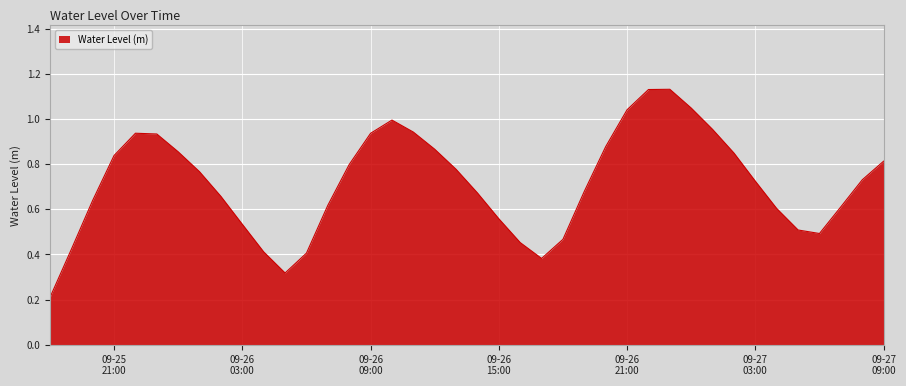

List the labels in order of value, largest first.

2025-09-26 23:00:00, 2025-09-26 22:00:00, 2025-09-27 00:00:00, 2025-09-26 21:00:00, 2025-09-26 10:00:00, 2025-09-27 01:00:00, 2025-09-26 11:00:00, 2025-09-25 22:00:00, 2025-09-26 09:00:00, 2025-09-25 23:00:00, 2025-09-26 20:00:00, 2025-09-26 12:00:00, 2025-09-26 00:00:00, 2025-09-27 02:00:00, 2025-09-25 21:00:00, 2025-09-27 09:00:00, 2025-09-26 08:00:00, 2025-09-26 13:00:00, 2025-09-26 01:00:00, 2025-09-27 08:00:00, 2025-09-27 03:00:00, 2025-09-26 19:00:00, 2025-09-26 14:00:00, 2025-09-26 02:00:00, 2025-09-25 20:00:00, 2025-09-26 07:00:00, 2025-09-27 07:00:00, 2025-09-27 04:00:00, 2025-09-26 15:00:00, 2025-09-26 03:00:00, 2025-09-27 05:00:00, 2025-09-27 06:00:00, 2025-09-26 18:00:00, 2025-09-26 16:00:00, 2025-09-25 19:00:00, 2025-09-26 04:00:00, 2025-09-26 06:00:00, 2025-09-26 17:00:00, 2025-09-26 05:00:00, 2025-09-25 18:00:00